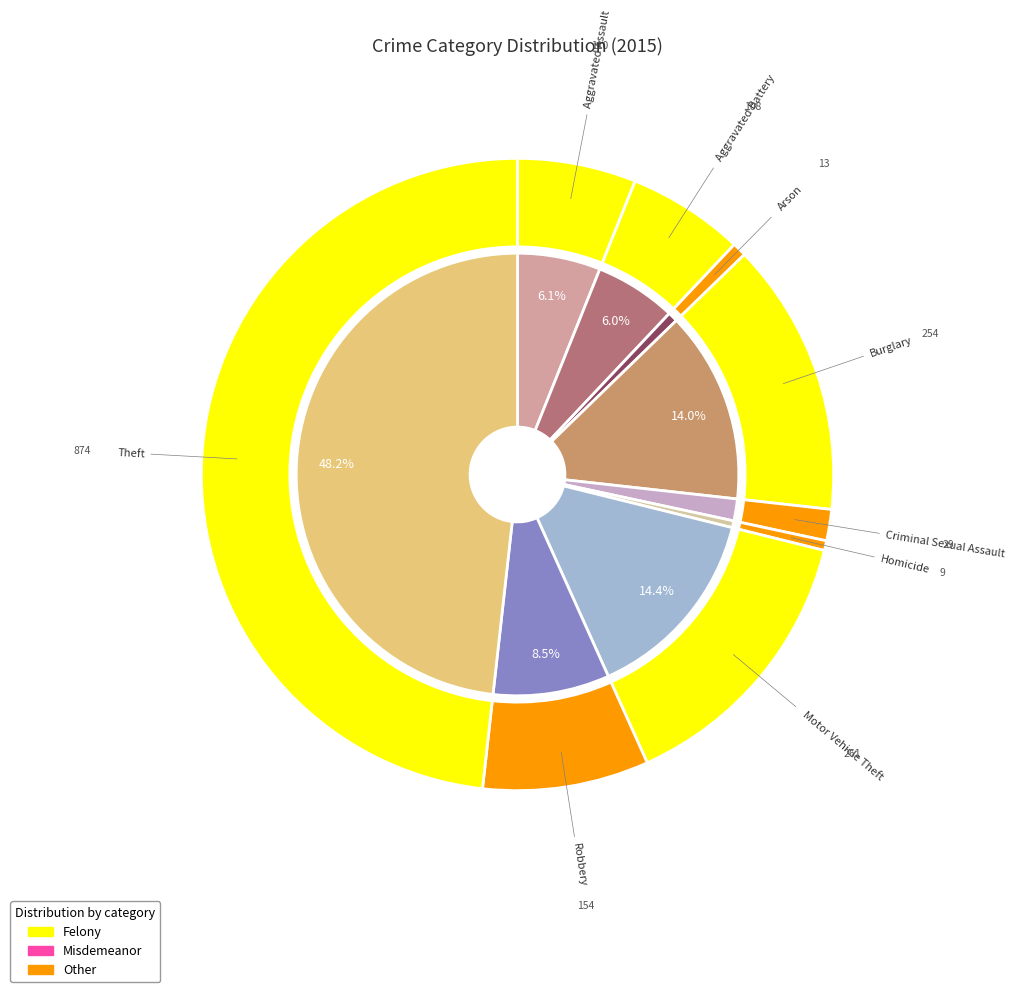

What percentage is the Criminal Sexual Assault slice, to the nearest percent?

2%